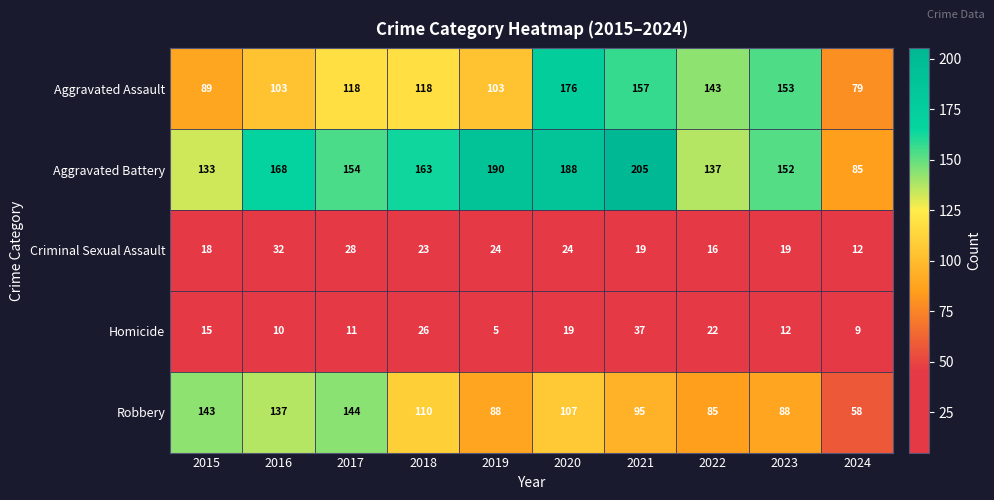

What is the sum of all Aggravated Battery values?

1575